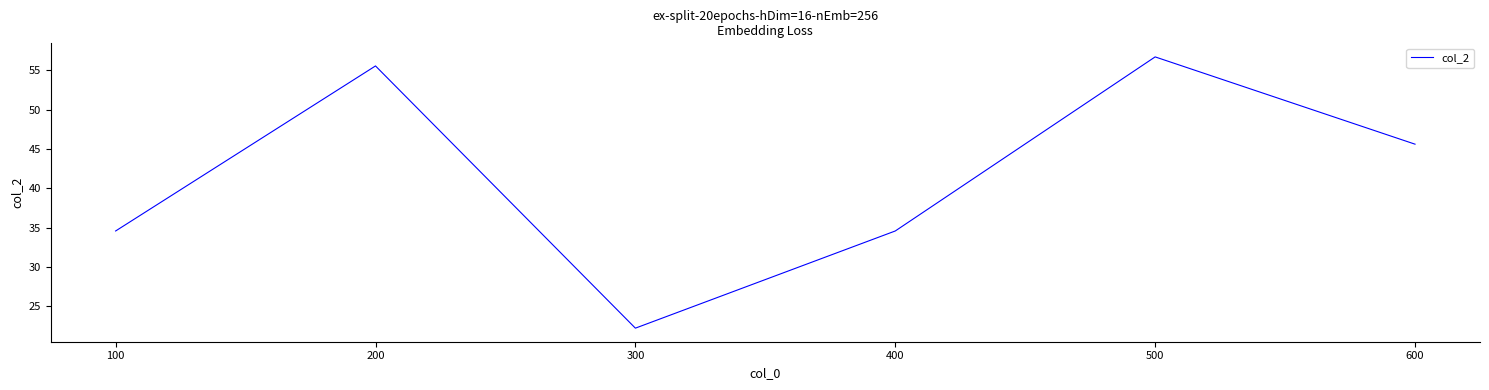

Which category has the lowest value across all series?

300